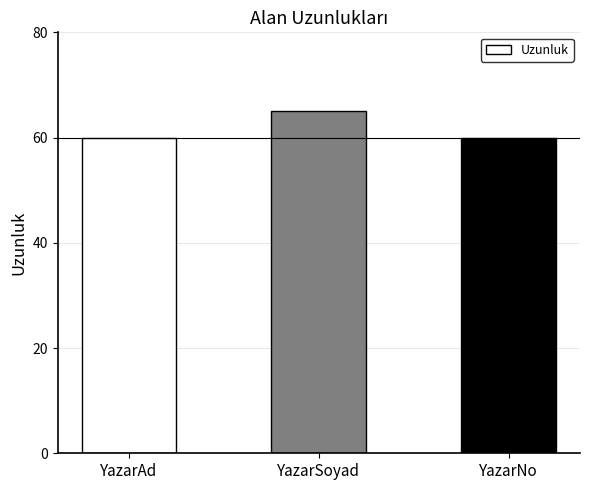

What is the change in value from YazarAd to YazarSoyad?

+5